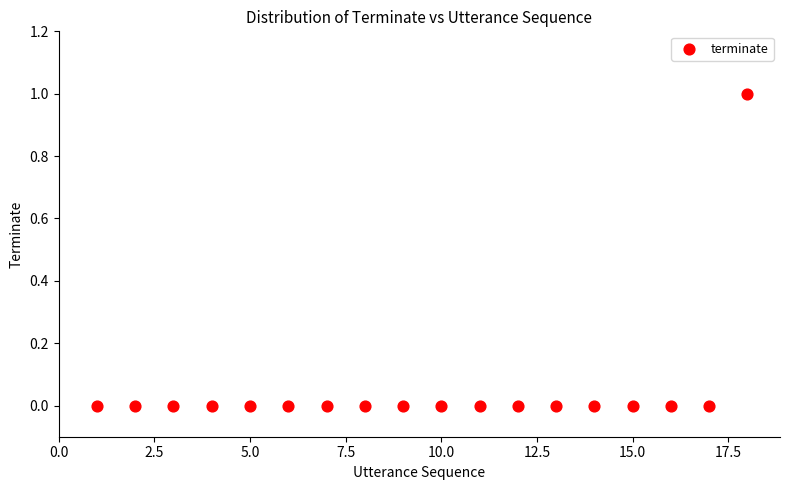

List the coordinates of all points as (Y, X) pairs, reading left to right.

(0, 1)  (0, 2)  (0, 3)  (0, 4)  (0, 5)  (0, 6)  (0, 7)  (0, 8)  (0, 9)  (0, 10)  (0, 11)  (0, 12)  (0, 13)  (0, 14)  (0, 15)  (0, 16)  (0, 17)  (1, 18)